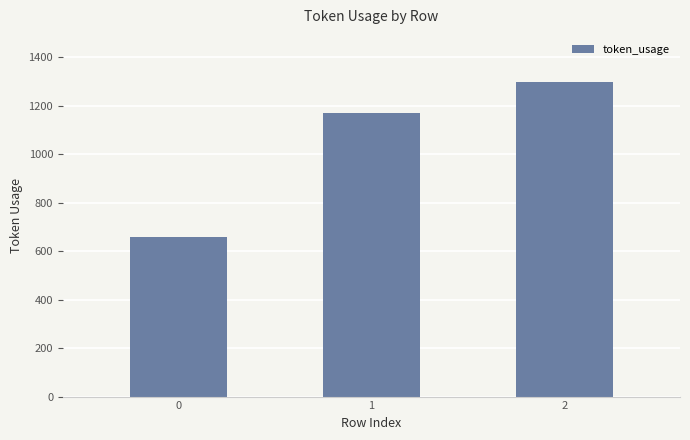

Are the bars grouped side by side (vs. stacked)?

No